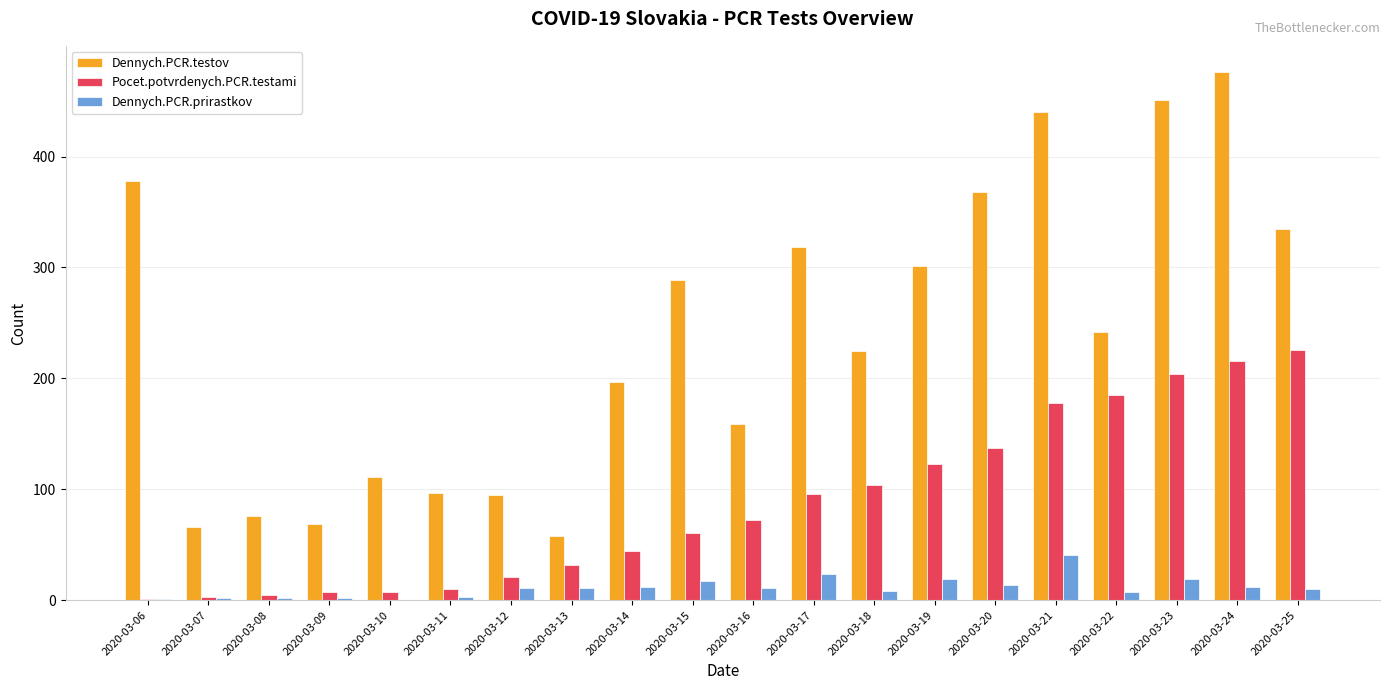

What are all the series names shown in the legend?

Dennych.PCR.testov, Pocet.potvrdenych.PCR.testami, Dennych.PCR.prirastkov